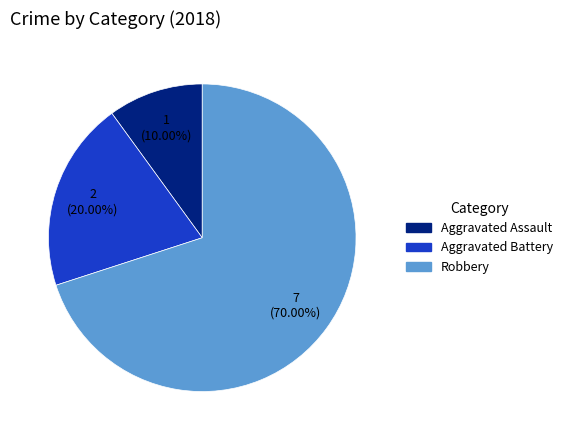

Which category has the biggest portion of the pie?

Robbery